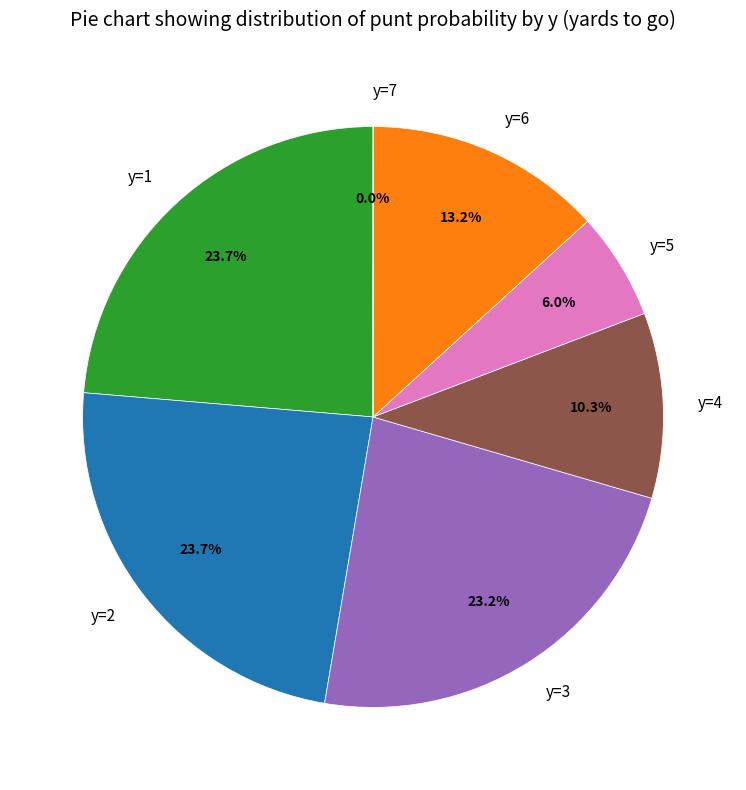

Combined, do y=6 and y=5 account for over 50%?

No